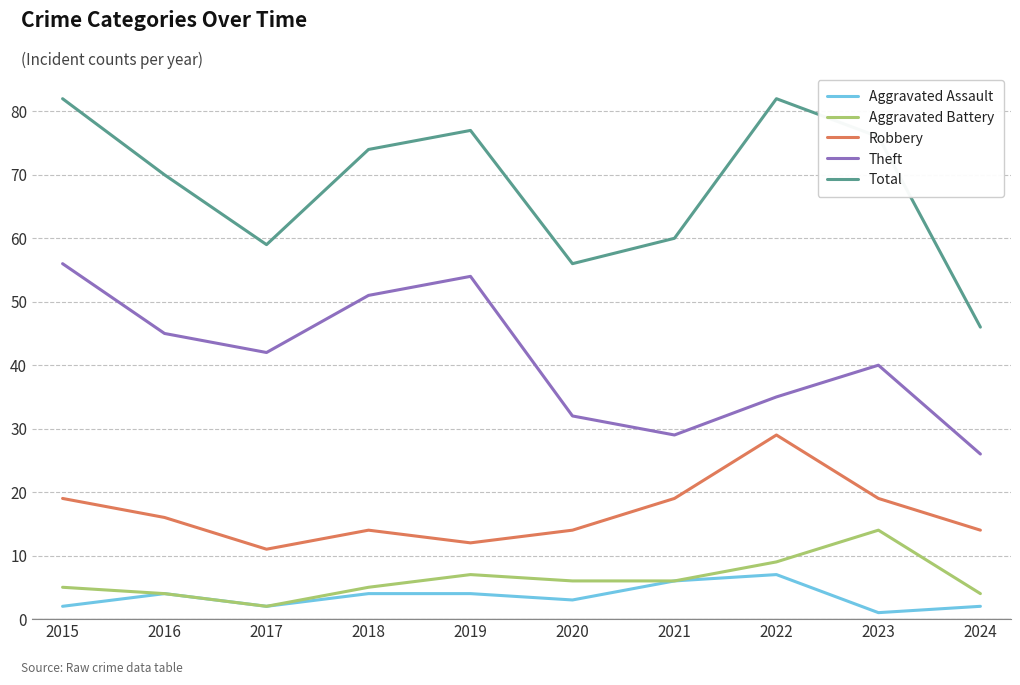

Which series has the largest total across all categories?

Total